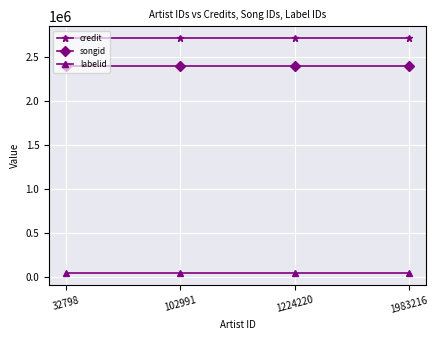

True or false: songid and labelid cross at least once.

False